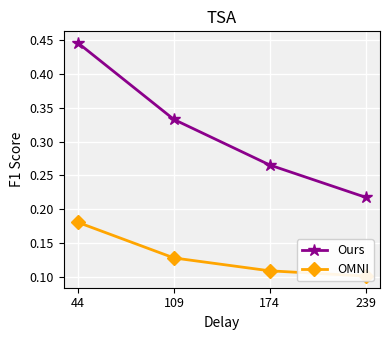

True or false: OMNI and Ours cross at least once.

False